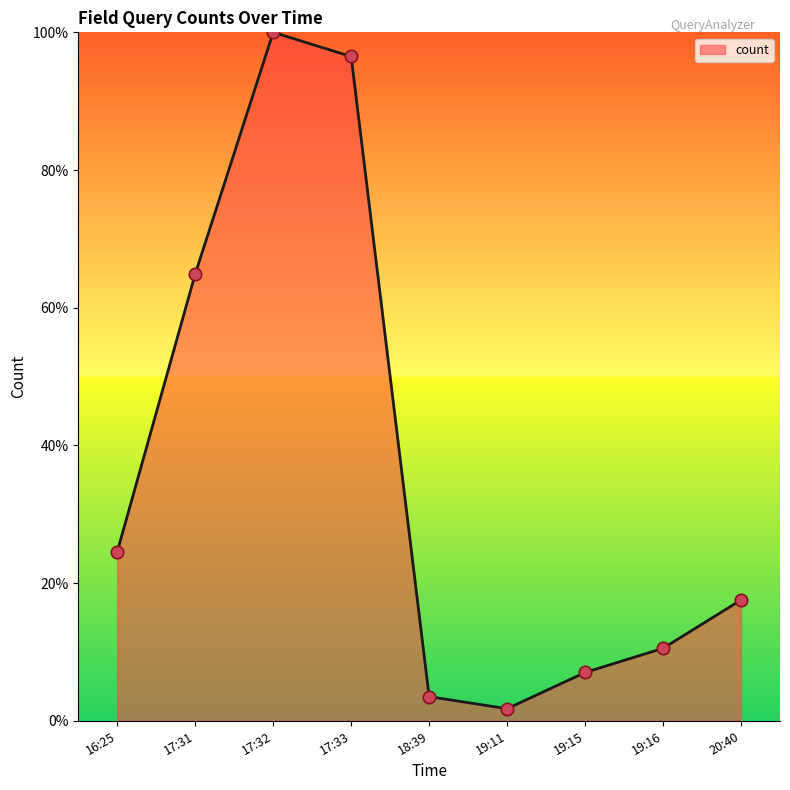

What is the change in value from 19:15 to 19:16?

+3.5